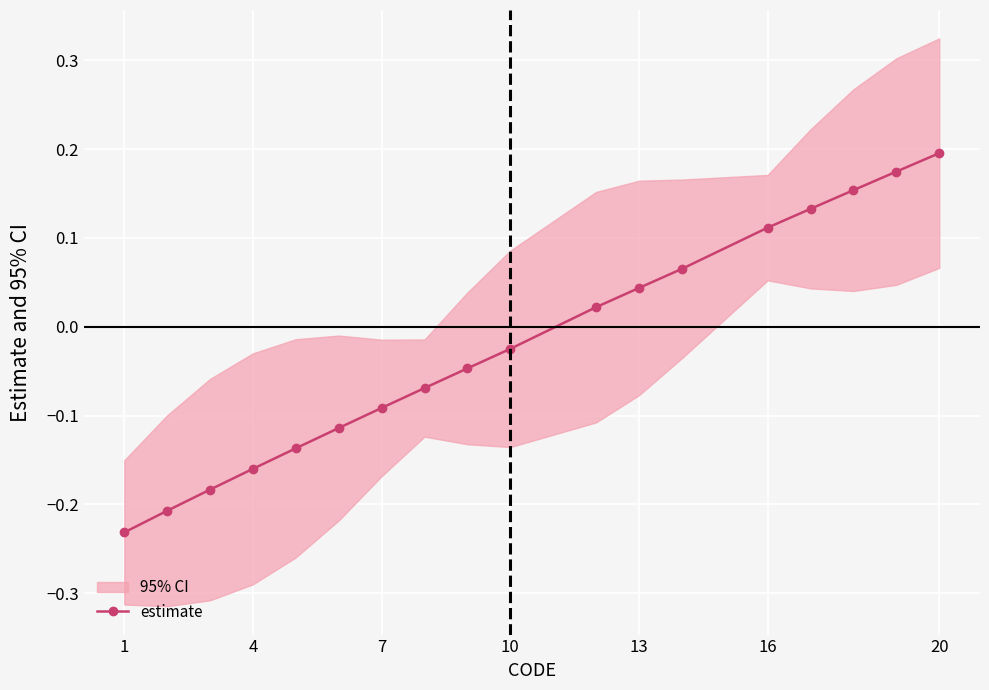

At which label does estimate reach its peak?

20